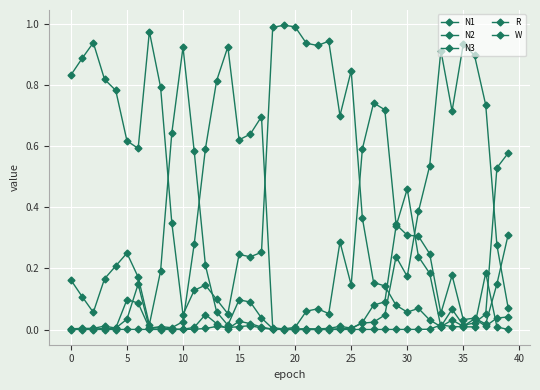

How many distinct data groups are displayed?

5